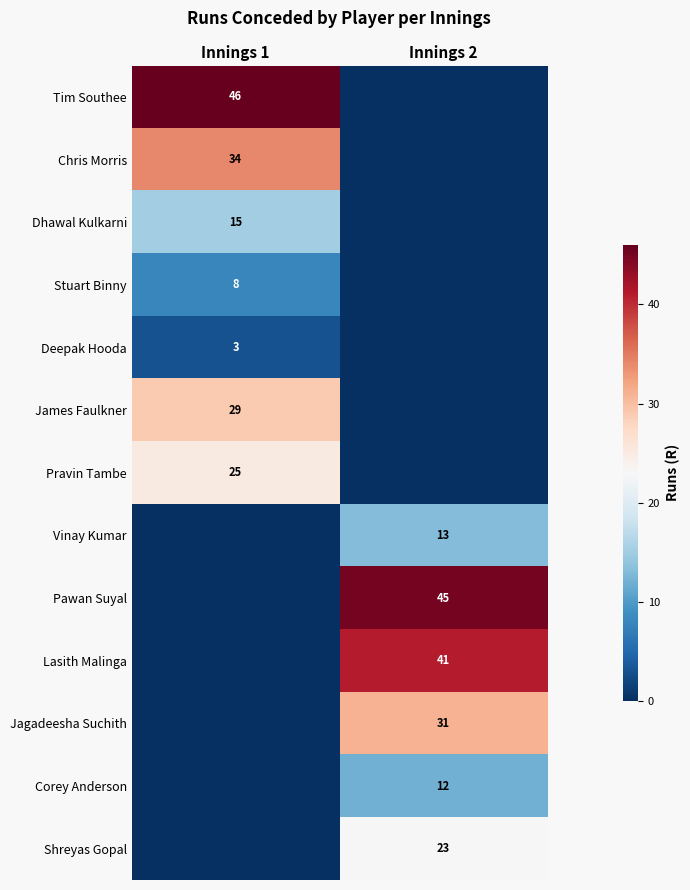

The value of Jagadeesha Suchith at Innings 2 is 13. True or false?

False